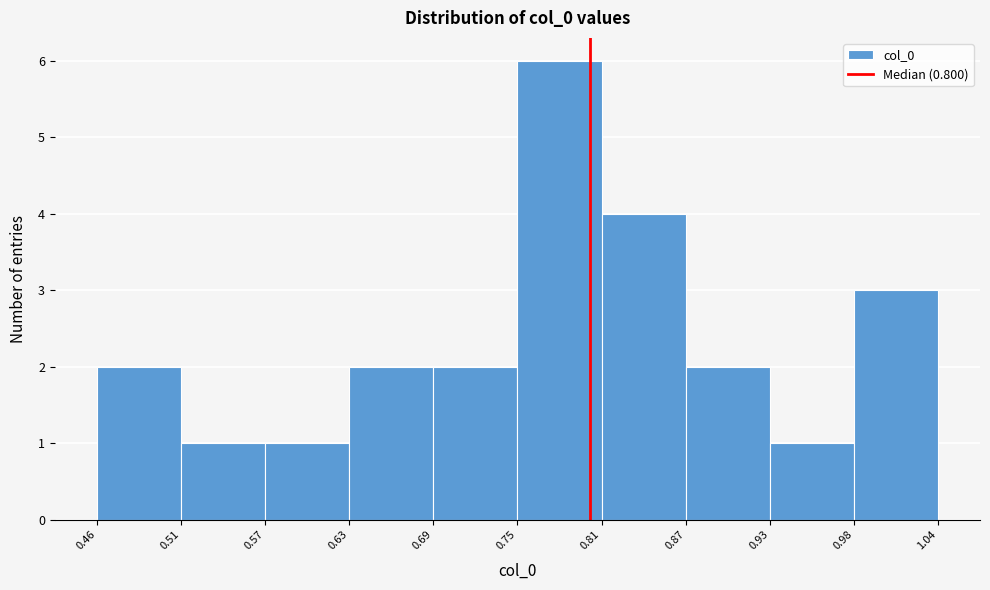

Reading left to right, list every bar in this chart as the range it spans on the x-axis followed by its height. The values are not printed on the chart, so give them approximately, as read against the axis.

0.46 to 0.51: 2
0.51 to 0.57: 1
0.57 to 0.63: 1
0.63 to 0.69: 2
0.69 to 0.75: 2
0.75 to 0.81: 6
0.81 to 0.87: 4
0.87 to 0.93: 2
0.93 to 0.98: 1
0.98 to 1.04: 3